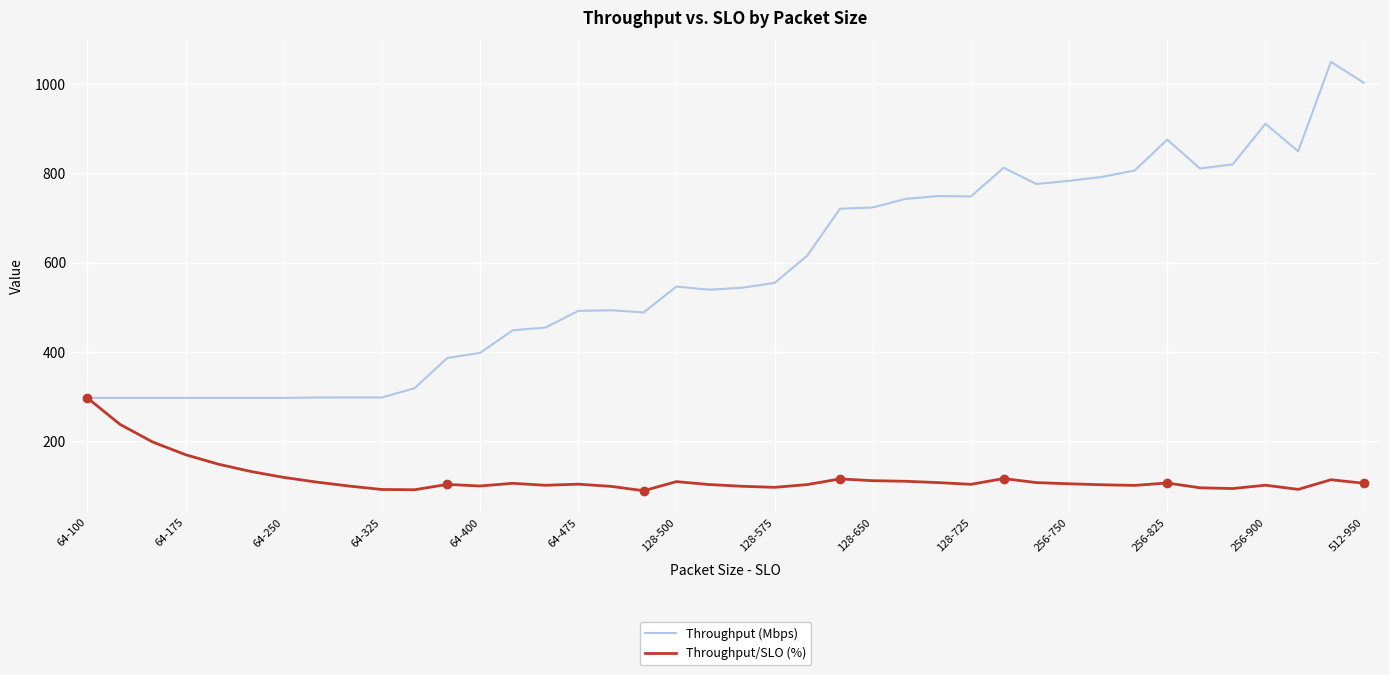

Which series has the widest spread of values?

Throughput (Mbps)